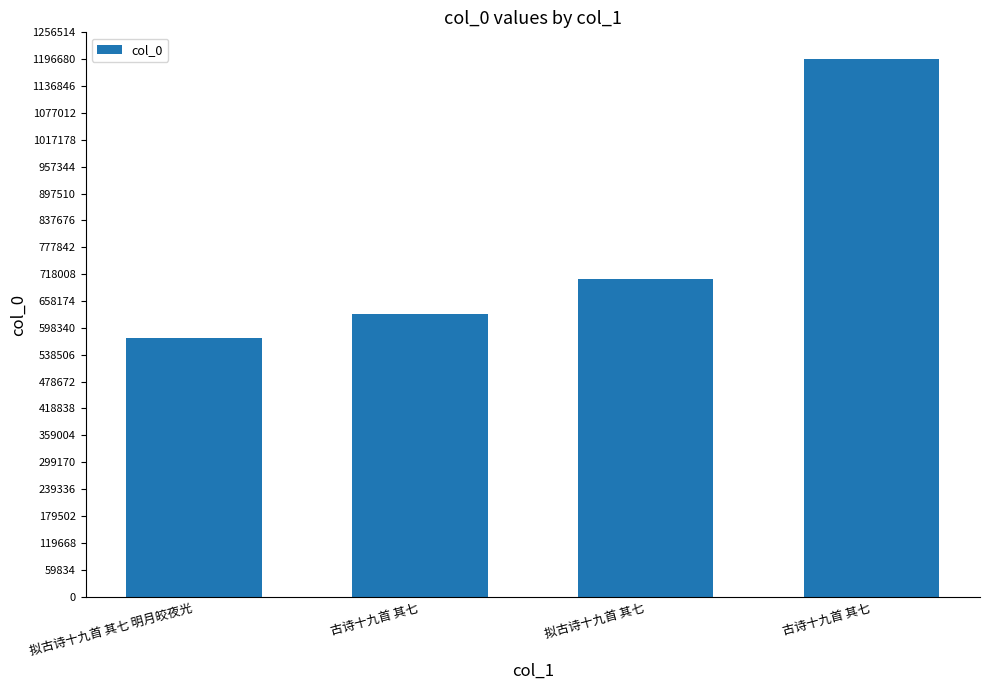

The chart shows a value of 129394 at 拟古诗十九首 其七 明月皎夜光. True or false?

False